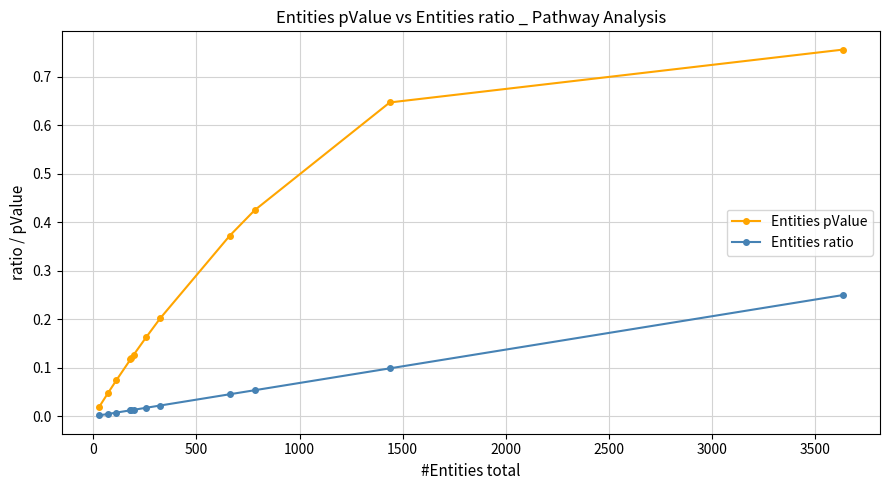

What is the sum of all Entities ratio values?

0.5